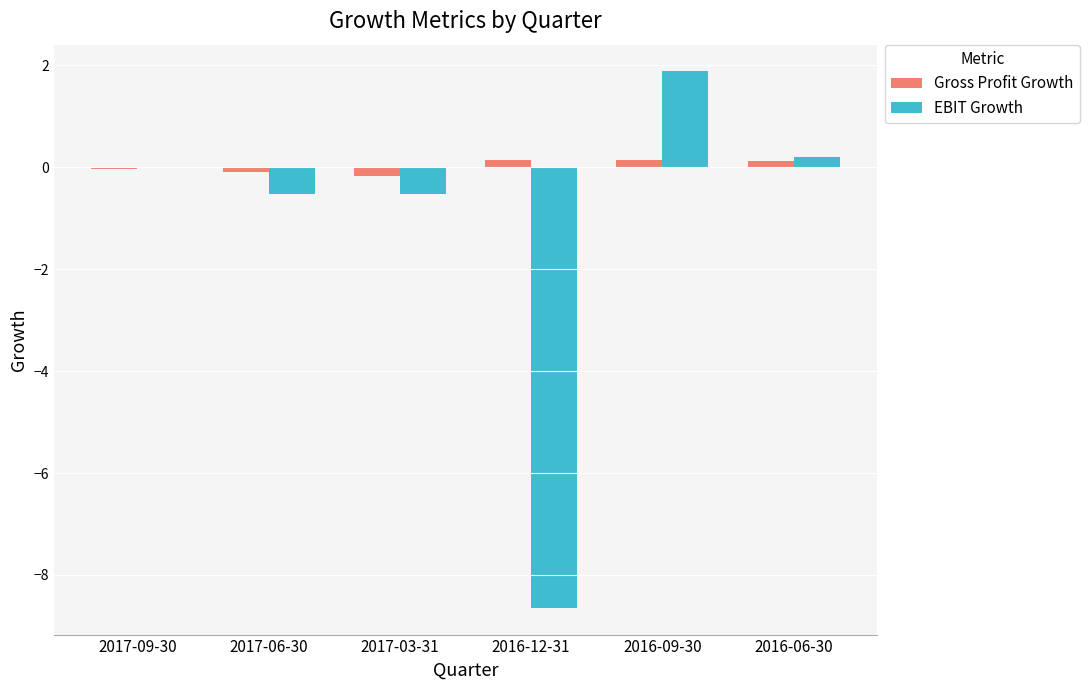

What is the greatest value displayed?

1.9